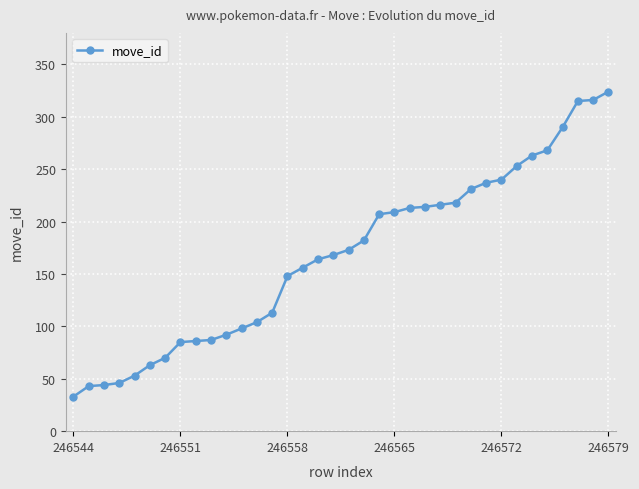

What is the minimum value shown in the chart?

33